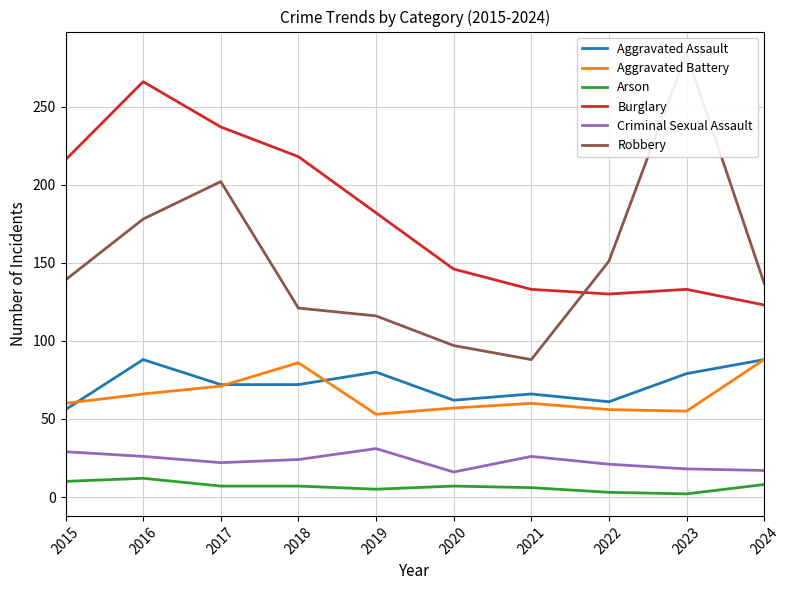

Is the value of Robbery at 2024 greater than the value of Arson at 2015?

Yes